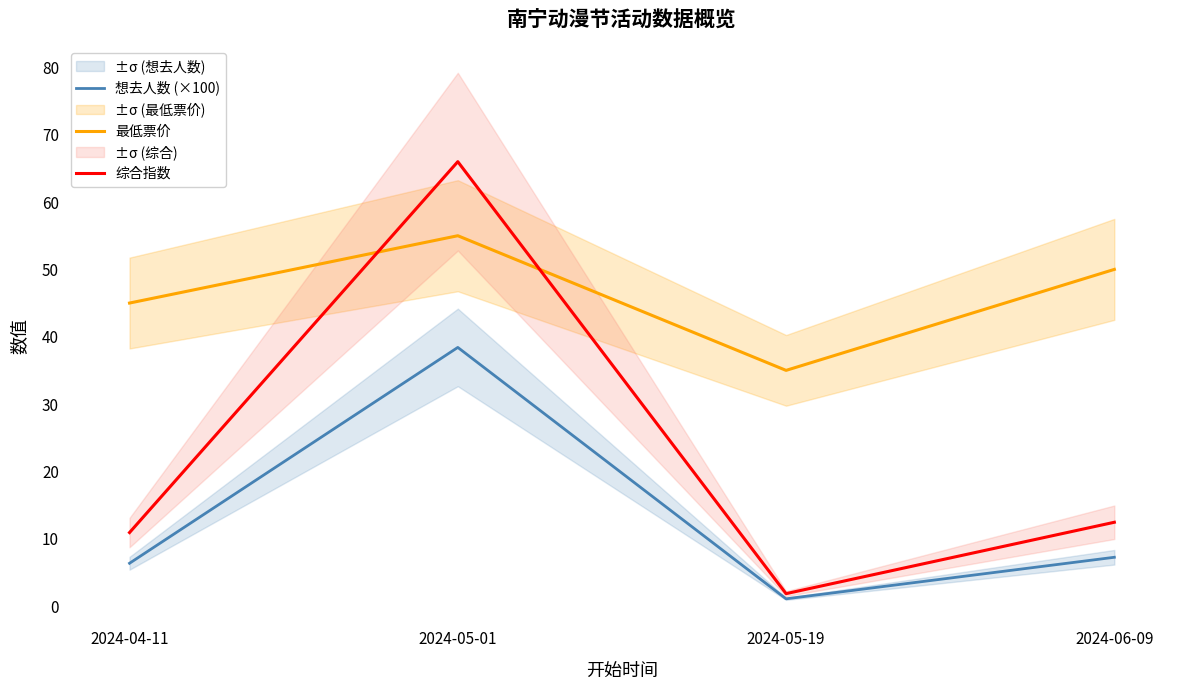

The 综合指数 series shows 1.8 at 2024-05-19. True or false?

True